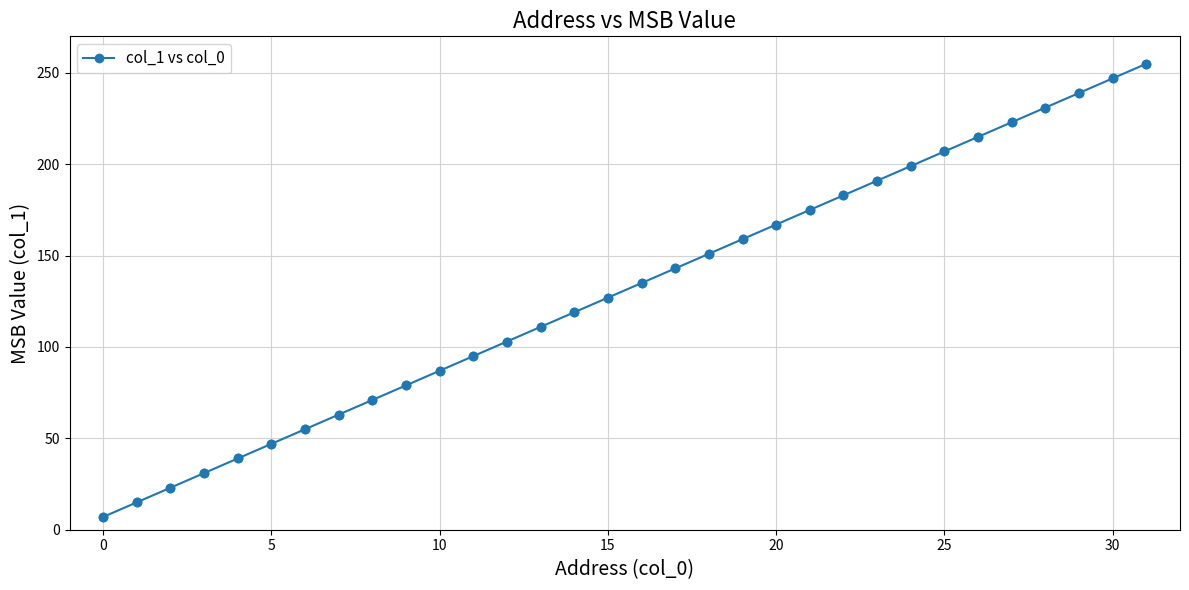

What is the difference between the maximum and second lowest values?

240